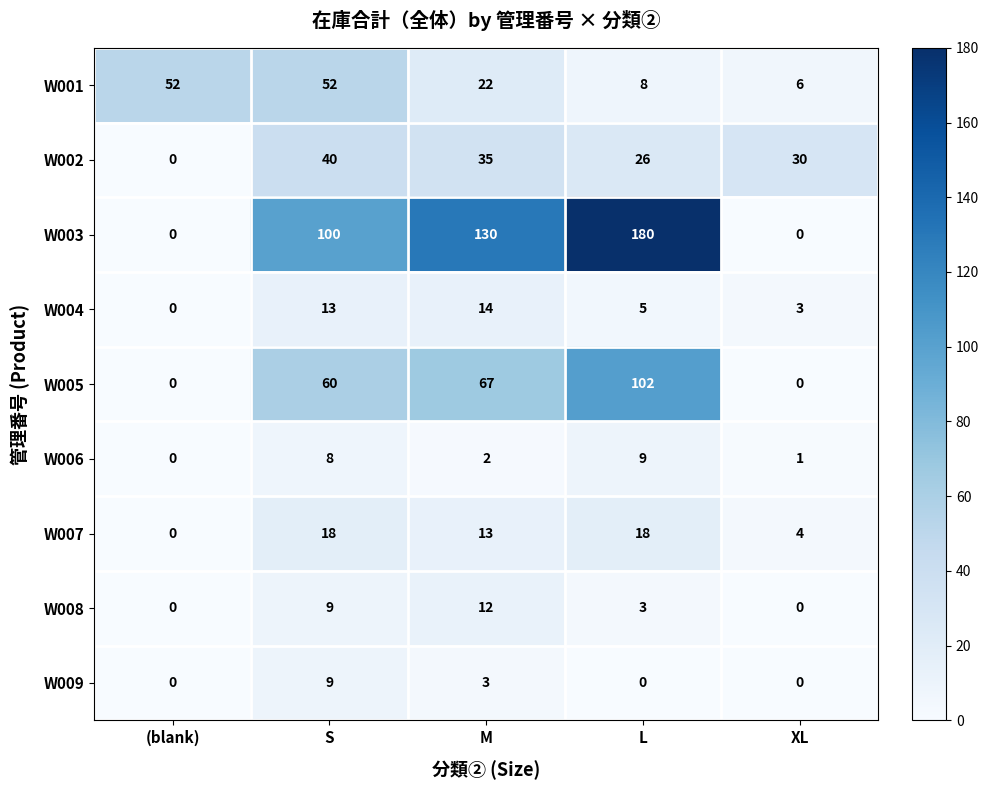

Which series has the largest total across all categories?

W003